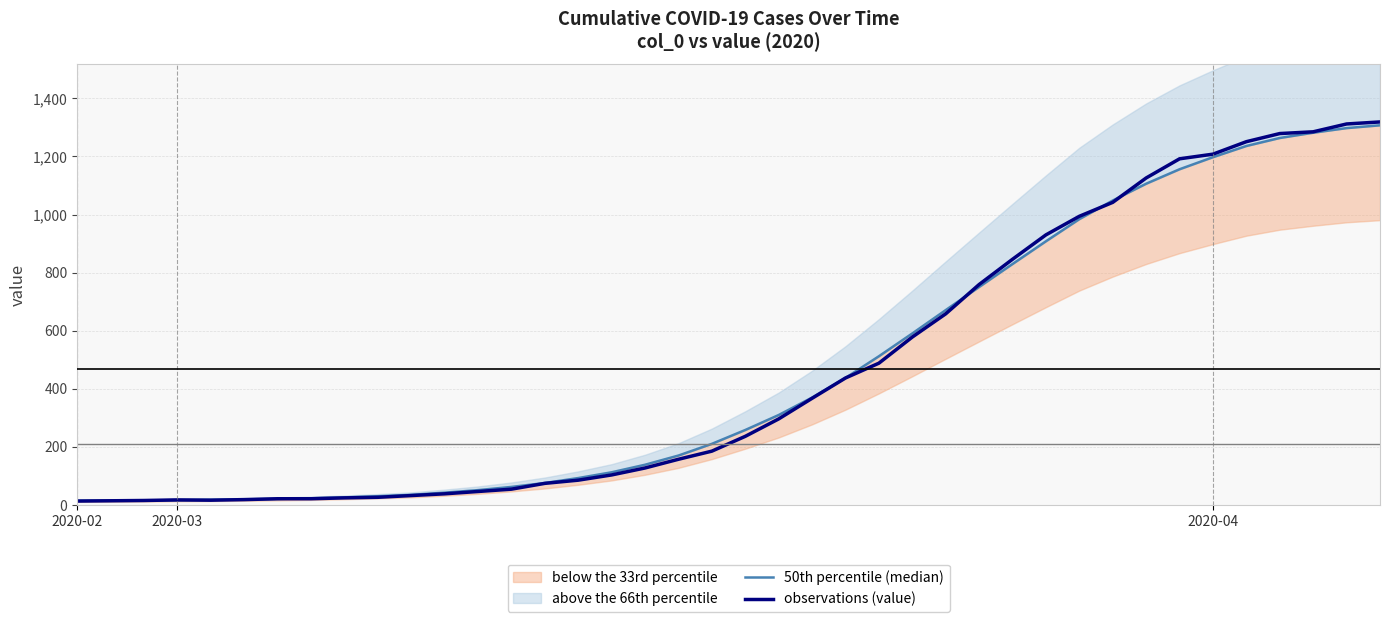

How many intersections are there between 50th percentile (median) and observations (value)?

7